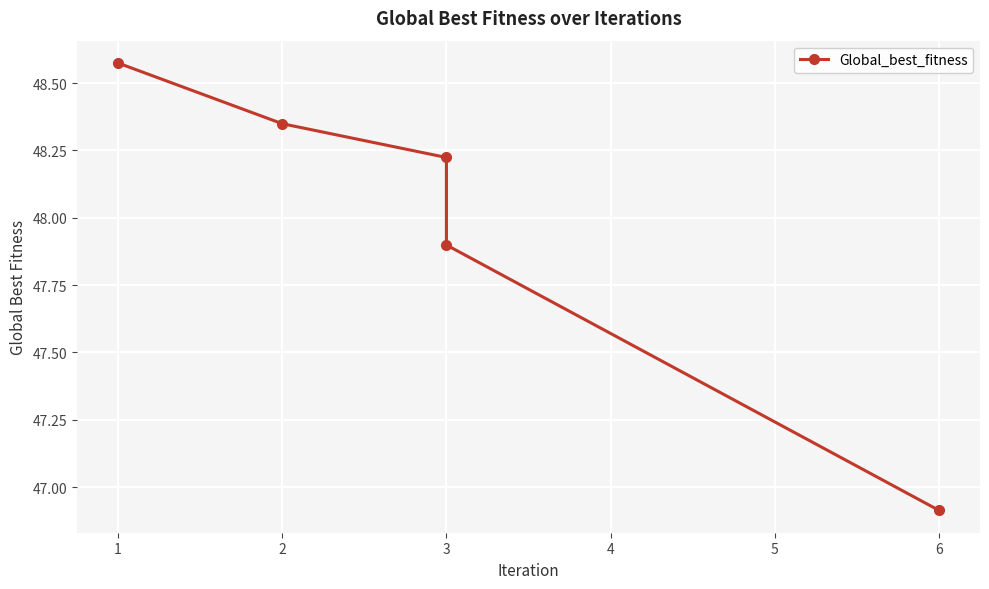

How many values are below 48?

2